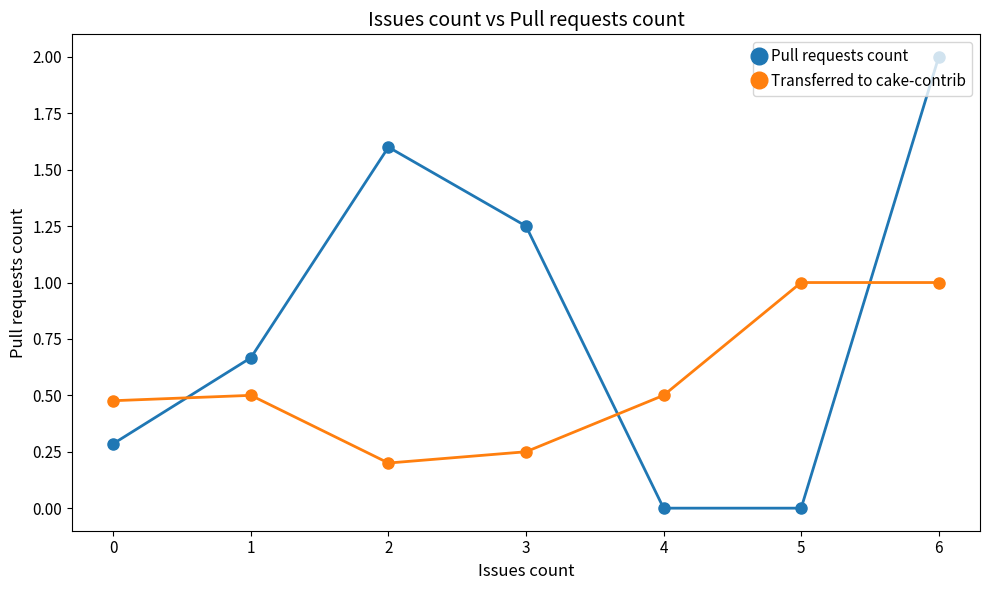

What is the total value across all series at 3?

1.5